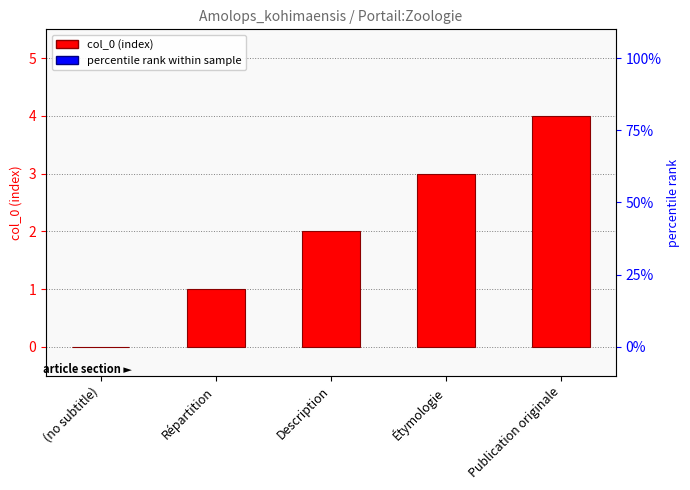

What is the label of the 2nd bar from the right?

Étymologie